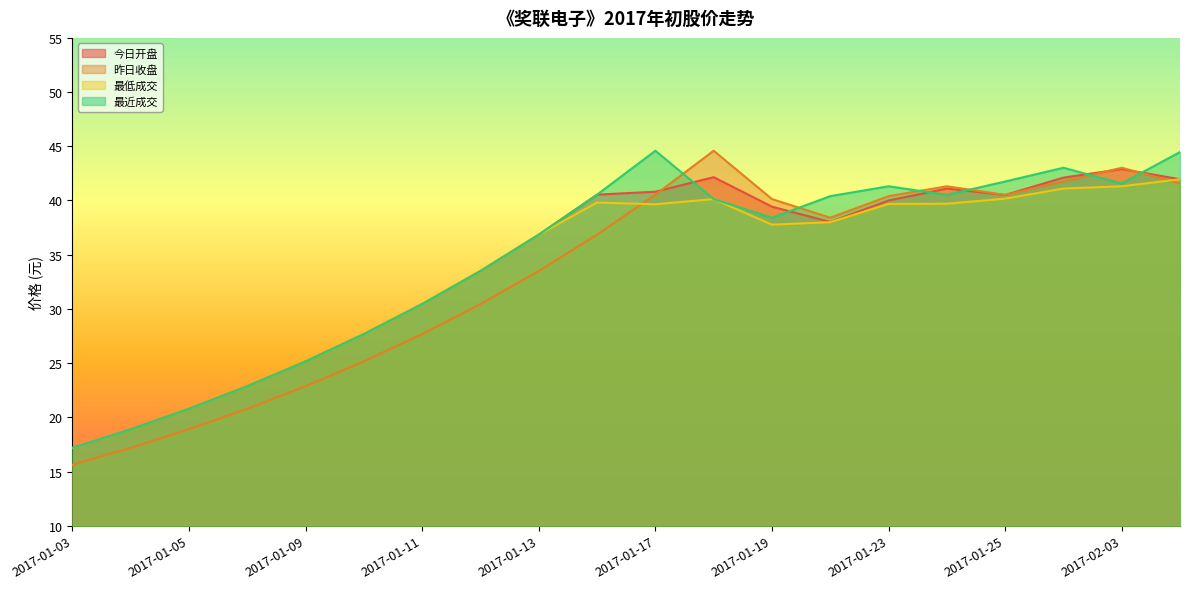

How many lines are shown in the chart?

4